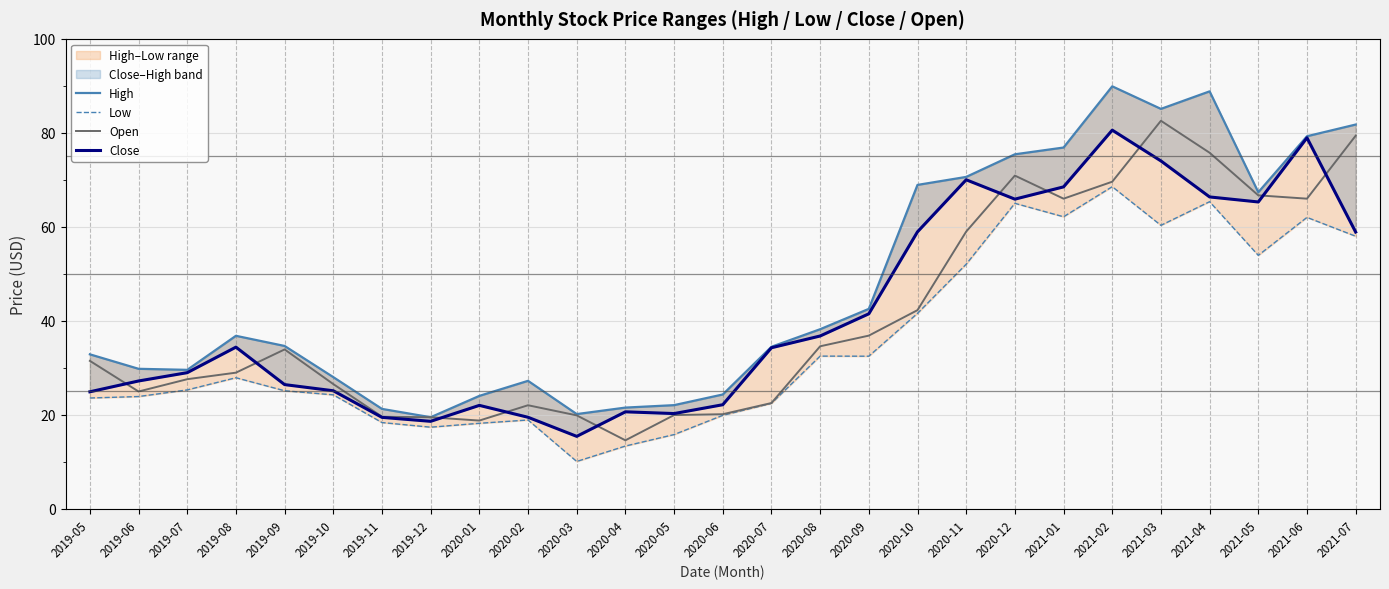

Reading left to right, list all the values displayed in this chart.

High: 2019-05=32.9	2019-06=29.8	2019-07=29.6	2019-08=36.8	2019-09=34.7	2019-10=28.0	2019-11=21.3	2019-12=19.5	2020-01=24.0	2020-02=27.2	2020-03=20.2	2020-04=21.6	2020-05=22.1	2020-06=24.4	2020-07=34.5	2020-08=38.2	2020-09=42.6	2020-10=68.9	2020-11=70.6	2020-12=75.4	2021-01=76.9	2021-02=89.9	2021-03=85.1	2021-04=88.8	2021-05=67.4	2021-06=79.3	2021-07=81.8
Low: 2019-05=23.6	2019-06=23.9	2019-07=25.3	2019-08=27.9	2019-09=25.1	2019-10=24.3	2019-11=18.4	2019-12=17.4	2020-01=18.2	2020-02=18.9	2020-03=10.1	2020-04=13.4	2020-05=15.8	2020-06=19.9	2020-07=22.5	2020-08=32.5	2020-09=32.5	2020-10=41.6	2020-11=52.1	2020-12=65.0	2021-01=62.2	2021-02=68.6	2021-03=60.3	2021-04=65.4	2021-05=53.9	2021-06=62.0	2021-07=58.0
Open: 2019-05=31.5	2019-06=25.0	2019-07=27.6	2019-08=29.0	2019-09=33.9	2019-10=26.6	2019-11=19.6	2019-12=19.5	2020-01=18.8	2020-02=22.1	2020-03=19.9	2020-04=14.6	2020-05=20.0	2020-06=20.1	2020-07=22.5	2020-08=34.6	2020-09=36.9	2020-10=42.3	2020-11=59.0	2020-12=70.9	2021-01=66.0	2021-02=69.6	2021-03=82.6	2021-04=75.8	2021-05=66.7	2021-06=66.0	2021-07=79.4
Close: 2019-05=24.9	2019-06=27.2	2019-07=29.0	2019-08=34.4	2019-09=26.5	2019-10=25.1	2019-11=19.5	2019-12=18.6	2020-01=22.0	2020-02=19.5	2020-03=15.4	2020-04=20.7	2020-05=20.3	2020-06=22.2	2020-07=34.3	2020-08=36.8	2020-09=41.5	2020-10=59.0	2020-11=70.0	2020-12=65.9	2021-01=68.5	2021-02=80.6	2021-03=74.0	2021-04=66.4	2021-05=65.3	2021-06=78.9	2021-07=58.9